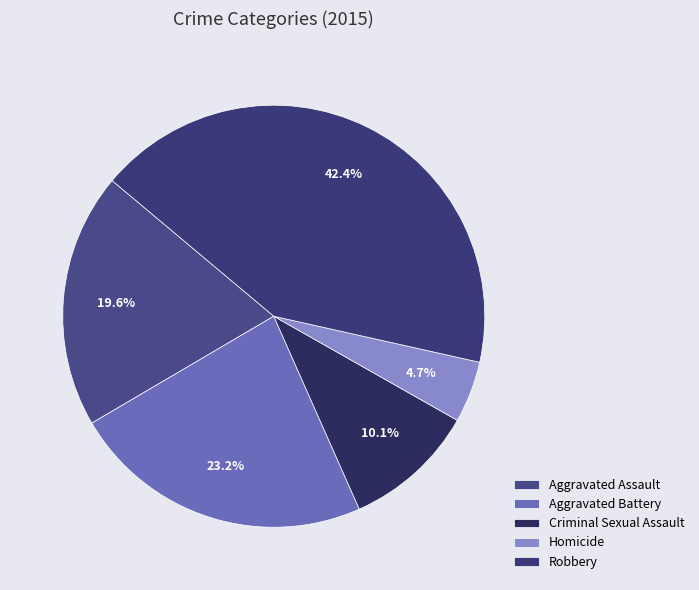

Is there a majority slice in this chart?

No